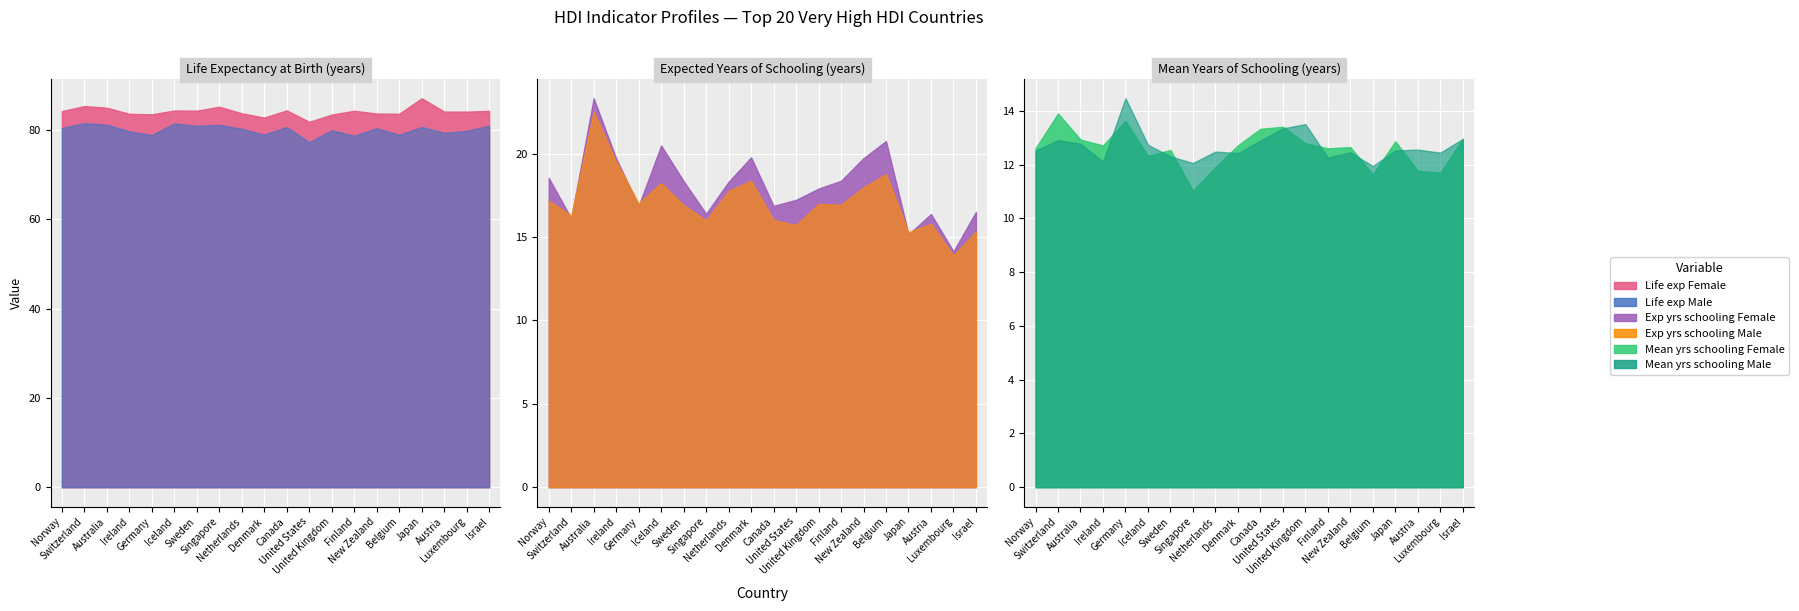

True or false: Exp yrs schooling Female has a value of 16.1 at Switzerland.

True